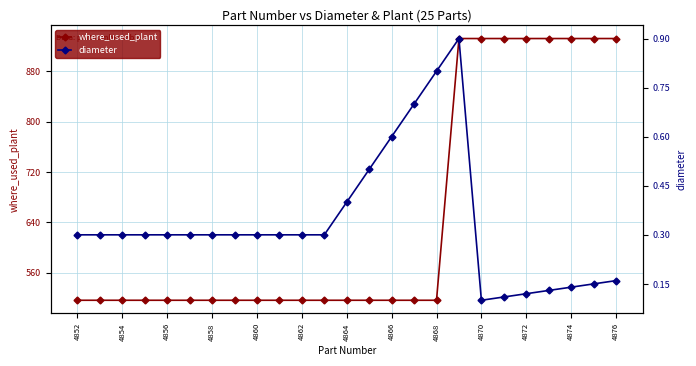

Is it true that where_used_plant equals 190 at 4864?

False